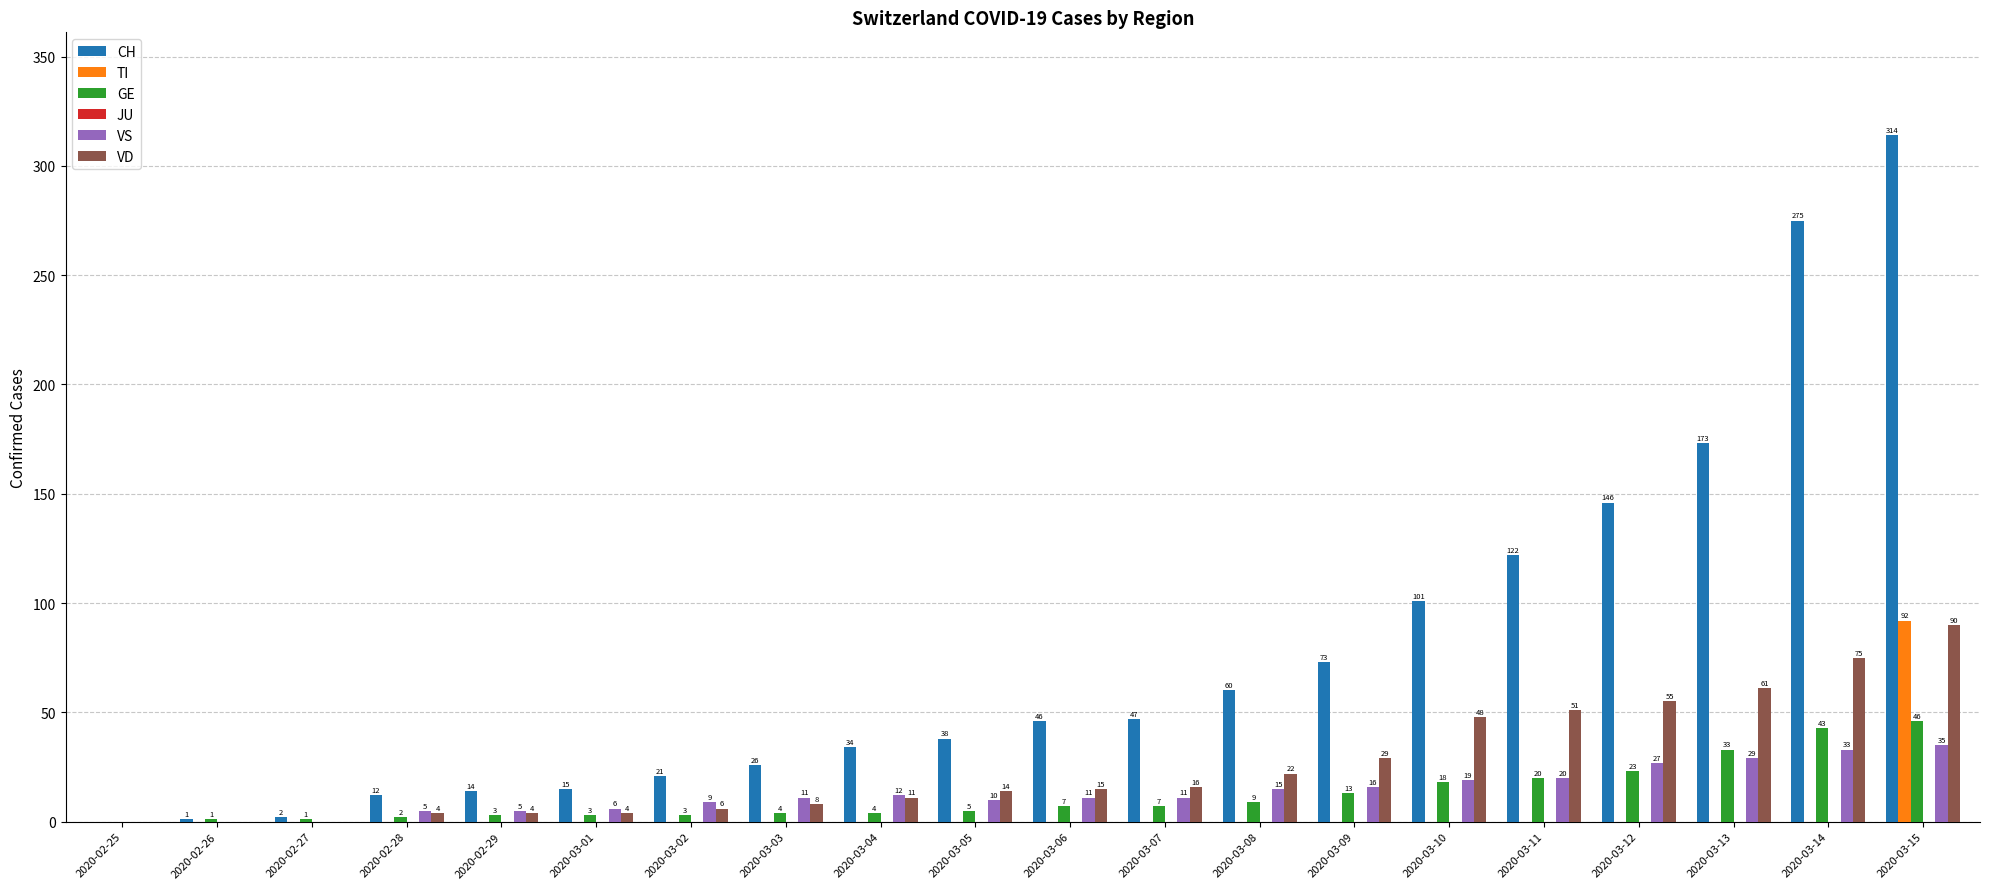

Is the value of VD at 2020-03-07 greater than the value of CH at 2020-03-03?

No